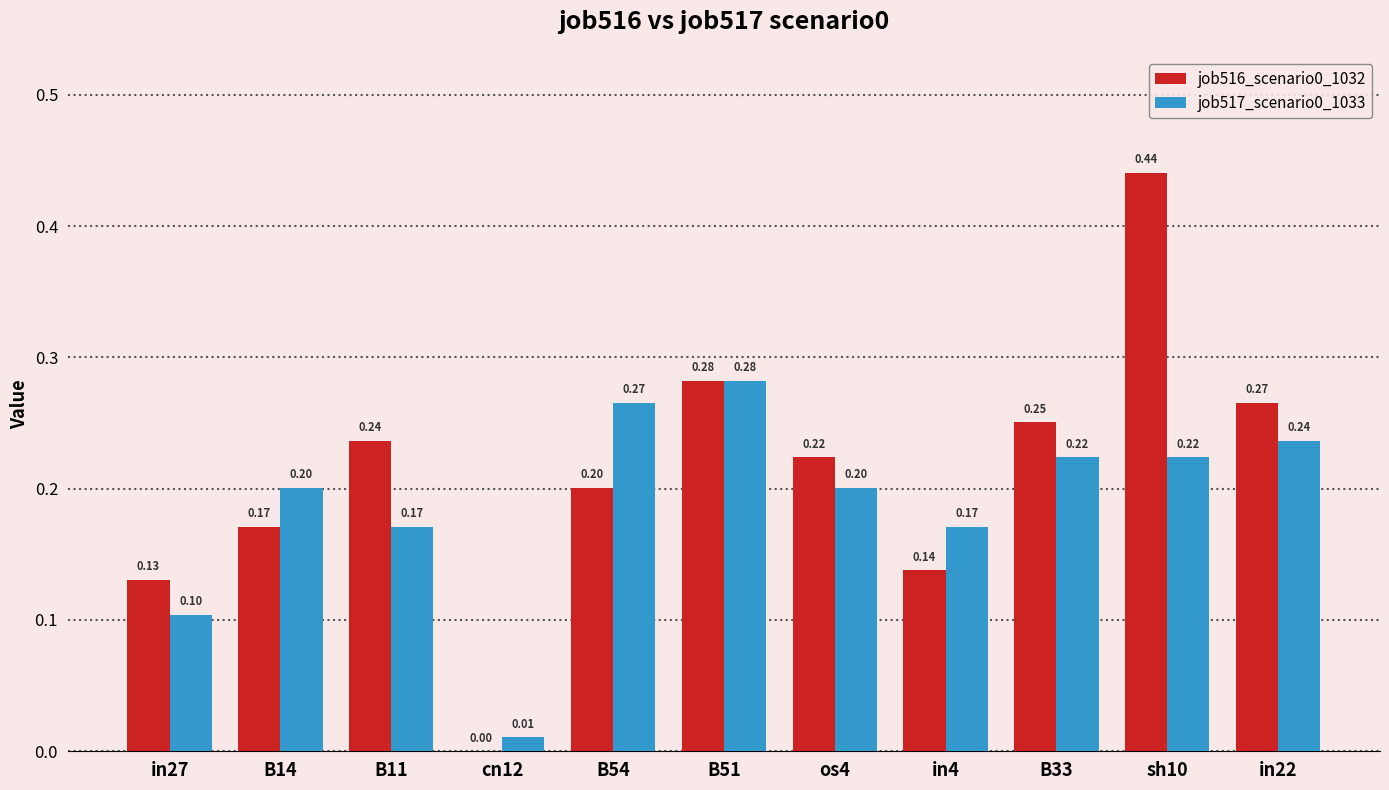

Is the value of job517_scenario0_1033 at cn12 greater than the value of job516_scenario0_1032 at B51?

No